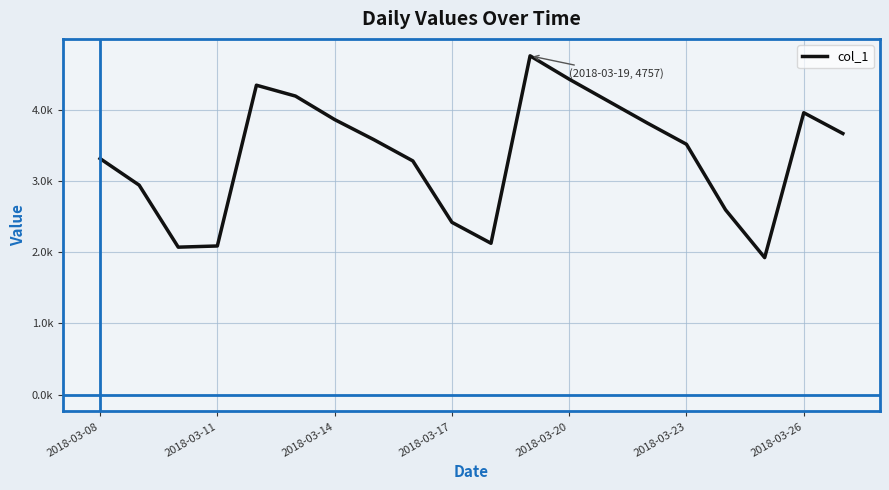

Reading left to right, extract all data points from this chart.

3314.2	2941.0	2070.0	2086.5	4344.1	4191.4	3861.8	3580.6	3281.3	2418.8	2124.4	4756.8	4428.7	4120.6	3812.5	3514.7	2593.5	1922.8	3957.7	3665.6